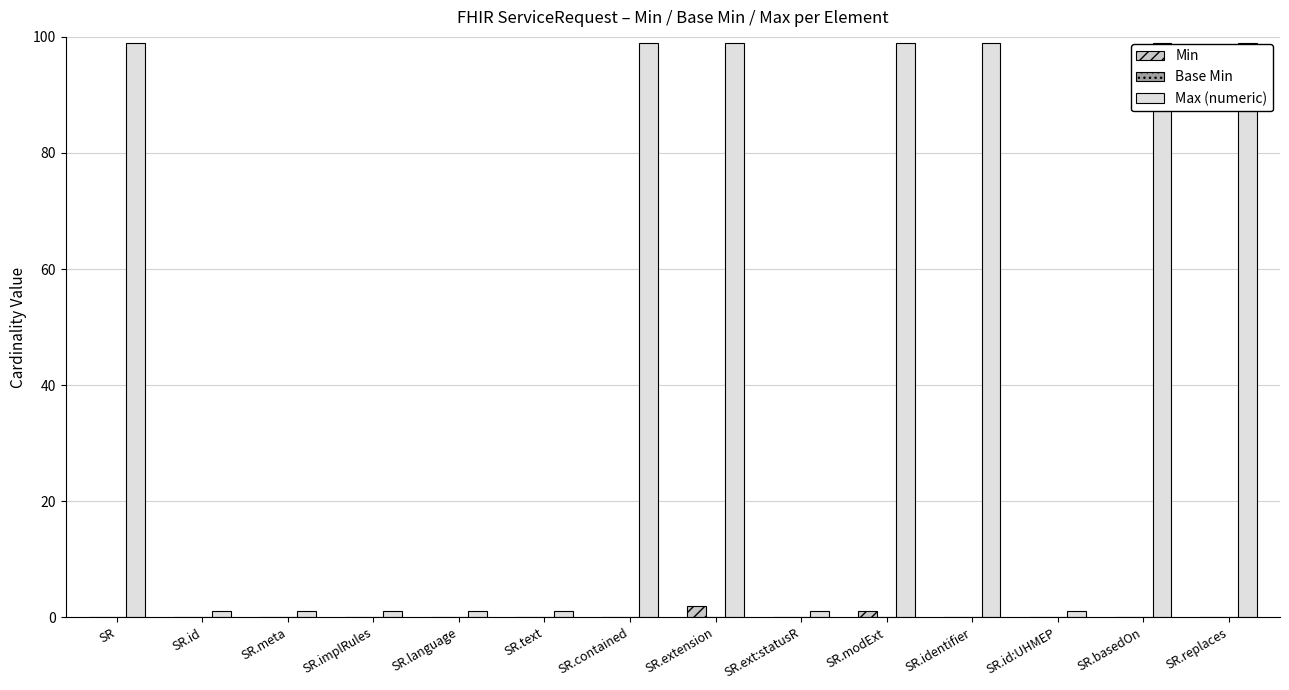

What is the total value across all series at SR.replaces?

99